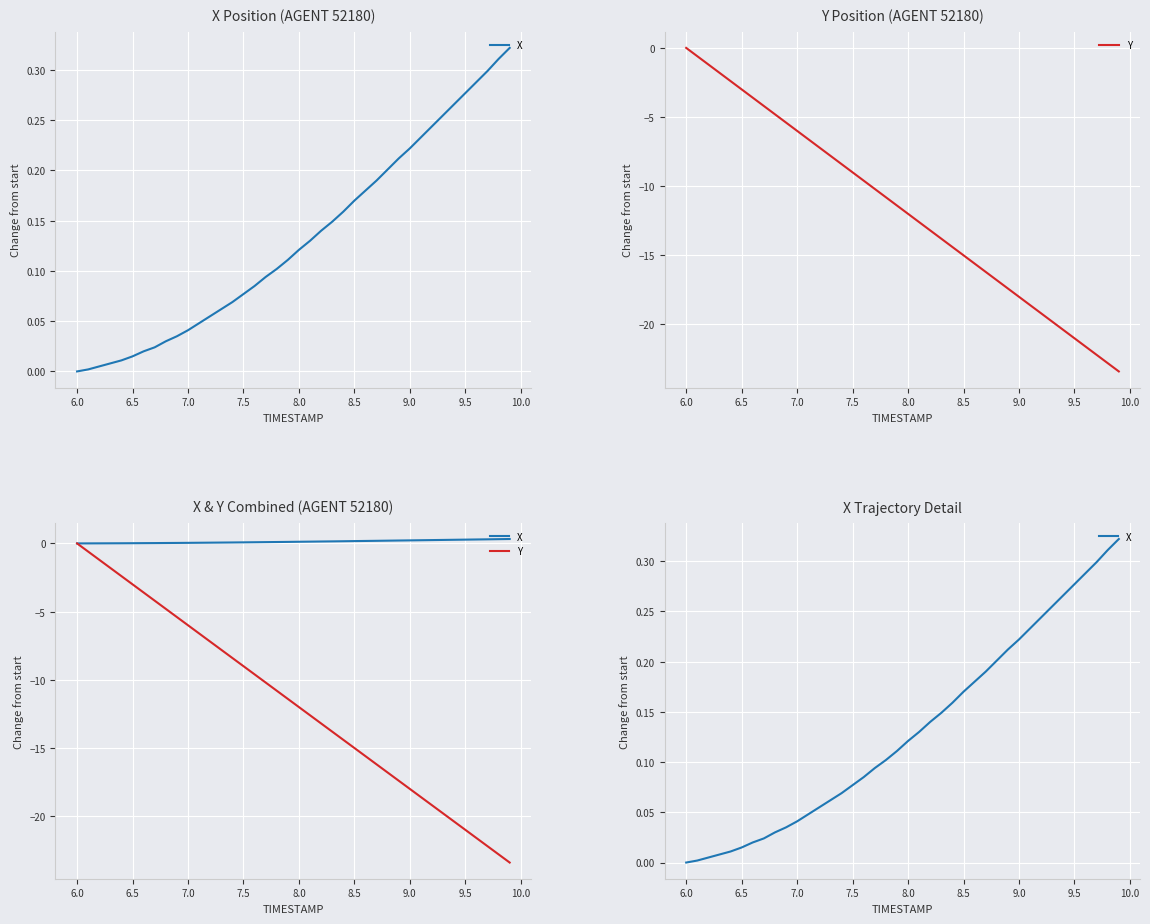

At how many categories does at least one series exceed -22?

40